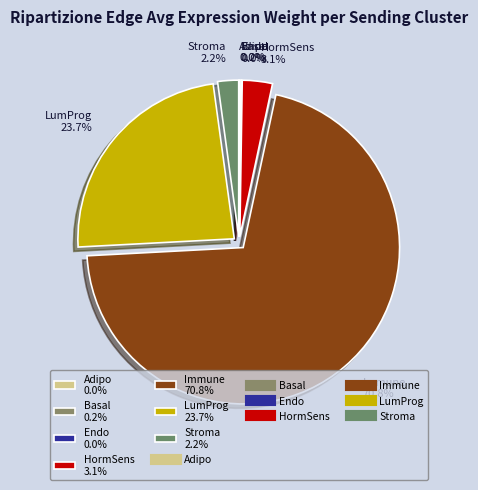

Approximately how many times larger is the value at LumProg compared to HormSens?

7.6